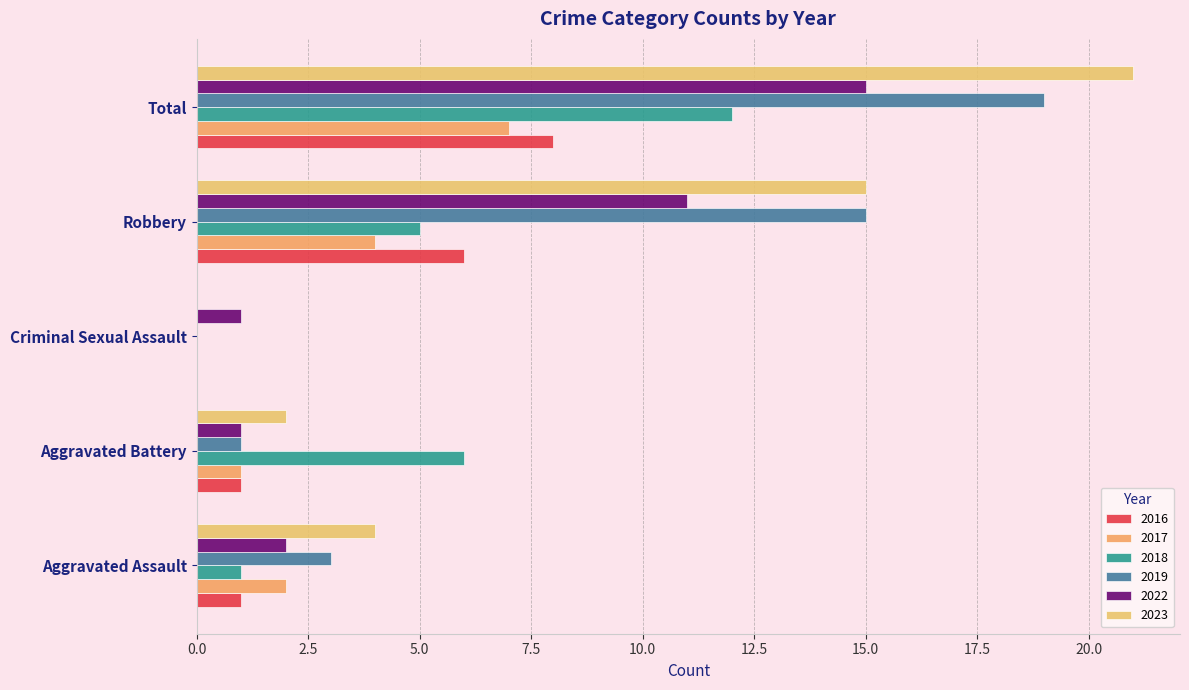

Does the chart contain stacked bars?

No